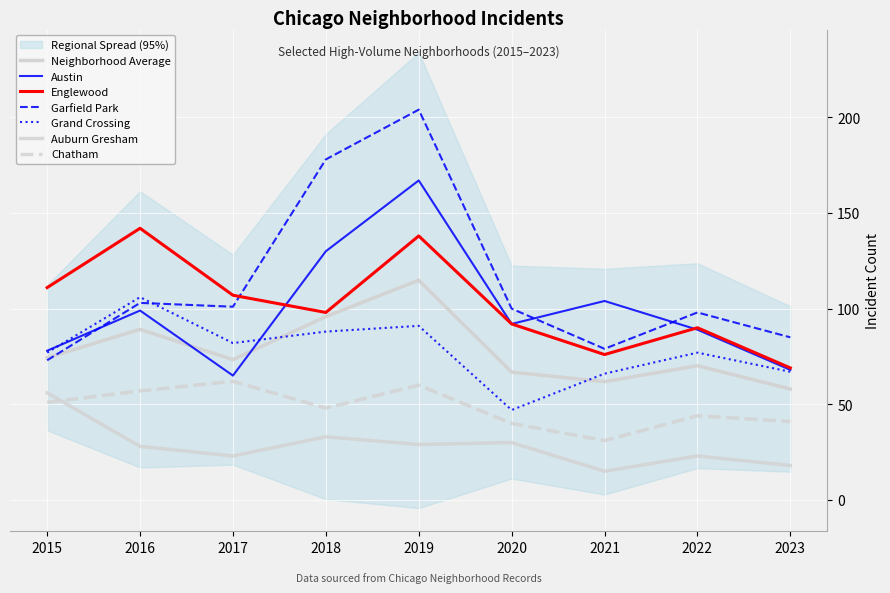

At which label does Austin first exceed 92?

2016